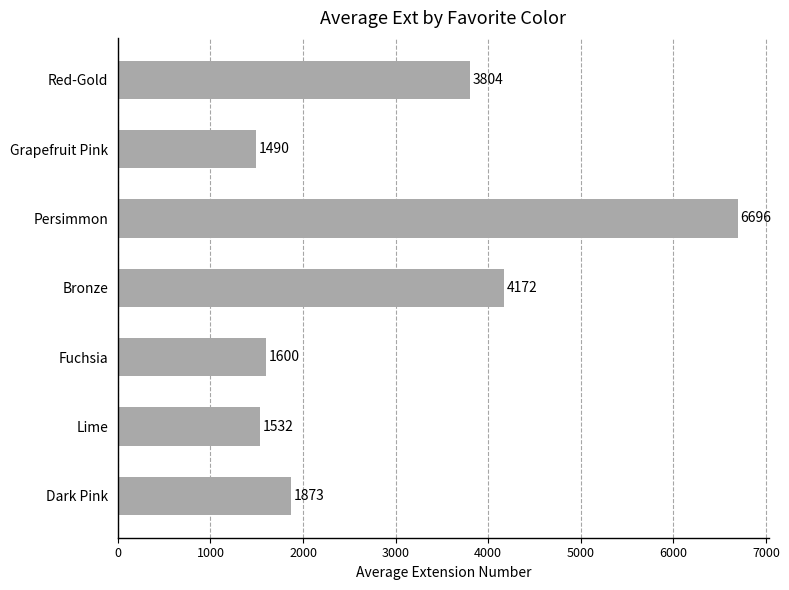

The value at Fuchsia is 477.5. True or false?

False